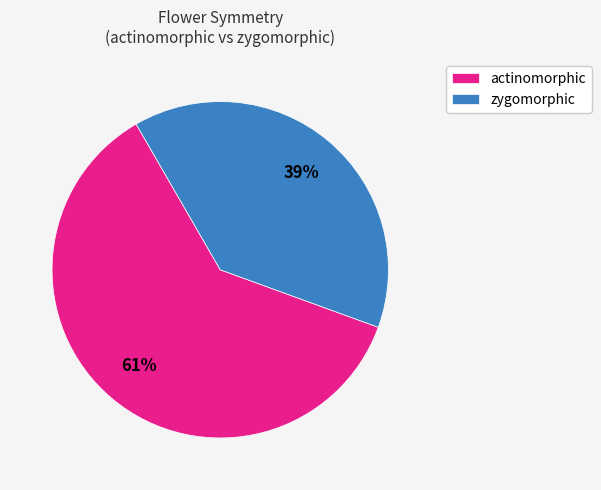

Rank the categories by value from highest to lowest.

actinomorphic, zygomorphic